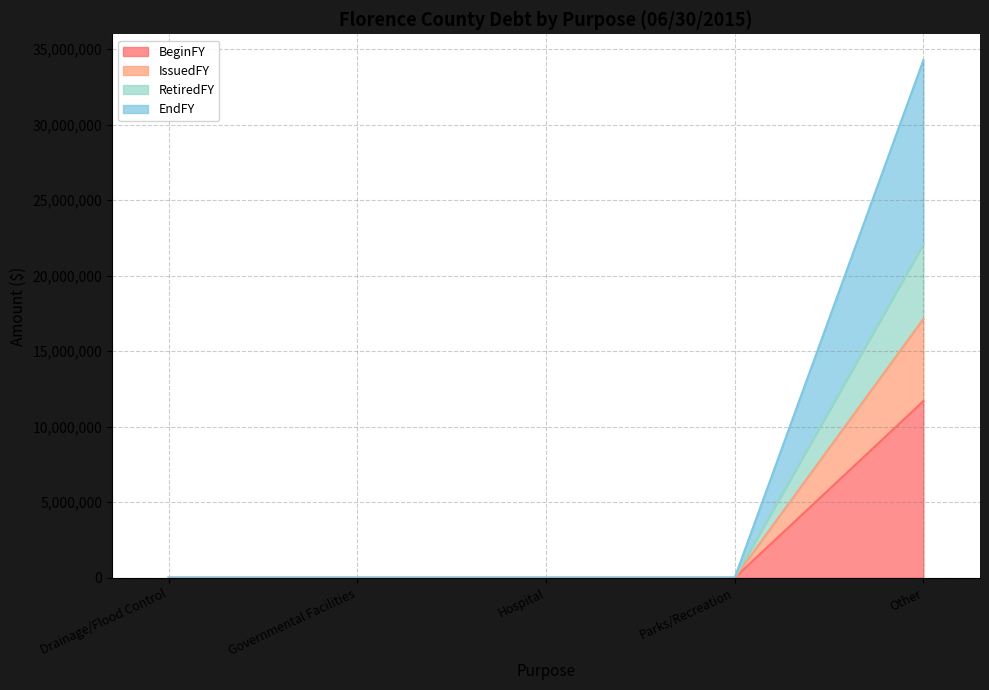

Which category has the lowest value across all series?

Drainage/Flood Control